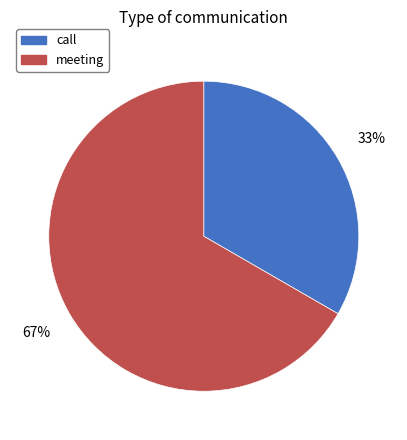

Which has a higher value, call or meeting?

meeting